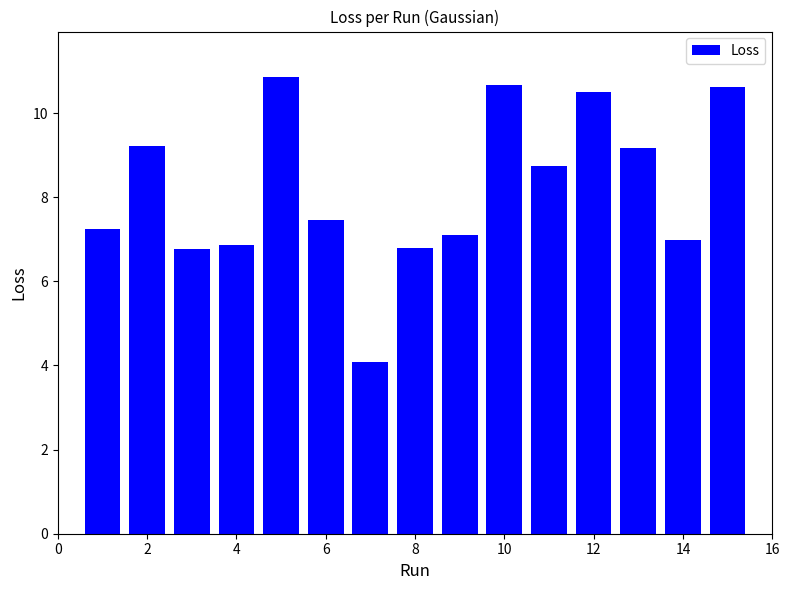

What is the sum of all values?

123.0